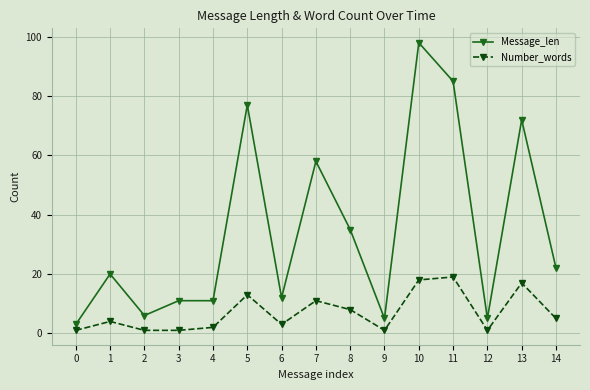

The value of Message_len at 9 is 9. True or false?

False